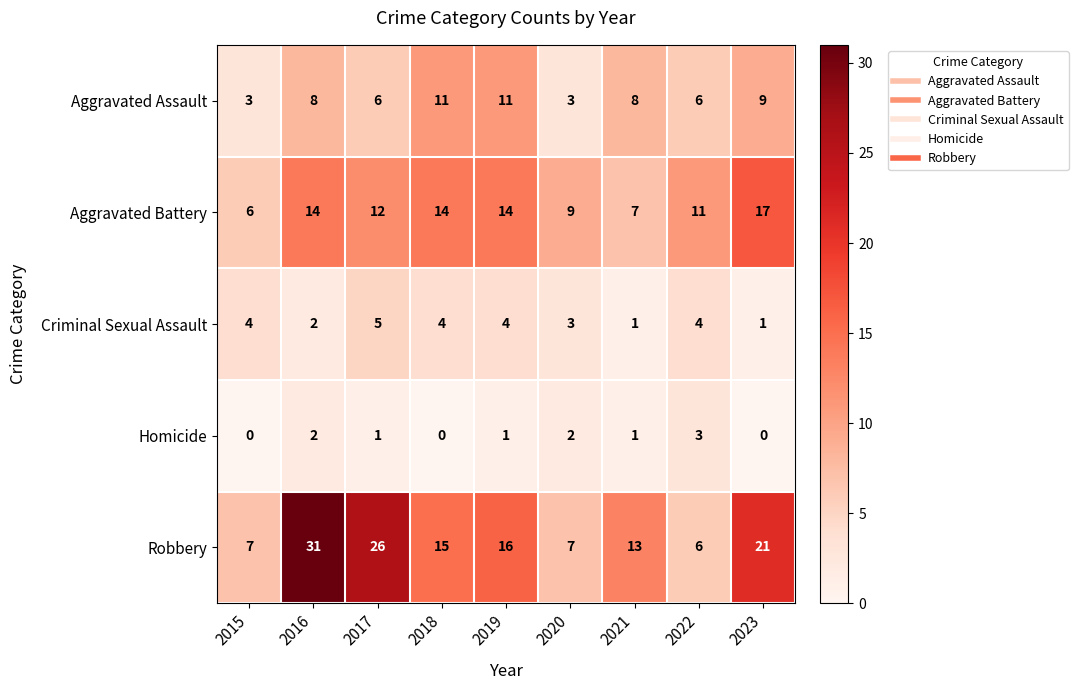

The value of Criminal Sexual Assault at 2022 is 6. True or false?

False